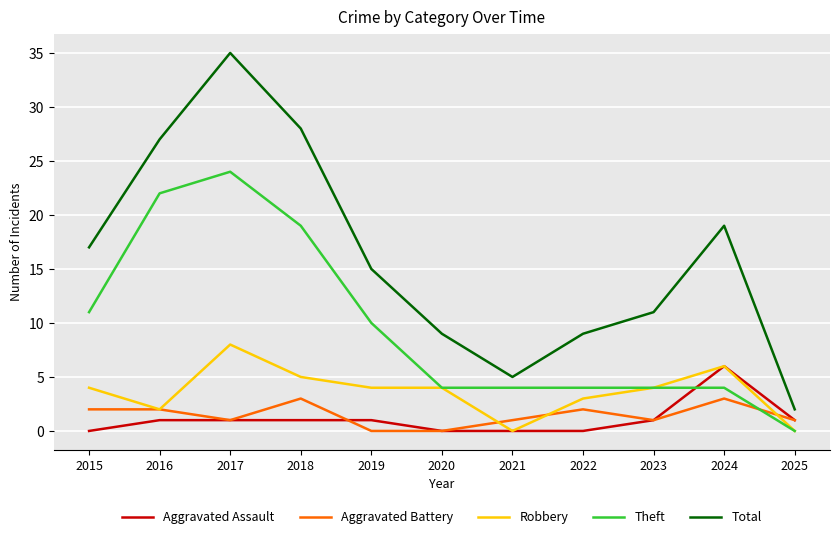

What are all the series names shown in the legend?

Aggravated Assault, Aggravated Battery, Robbery, Theft, Total